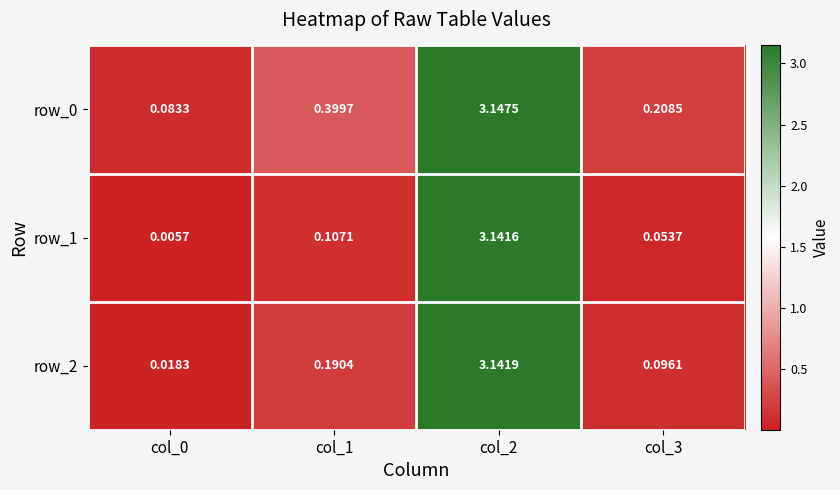

Is the value of row_0 at col_2 greater than the value of row_2 at col_1?

Yes